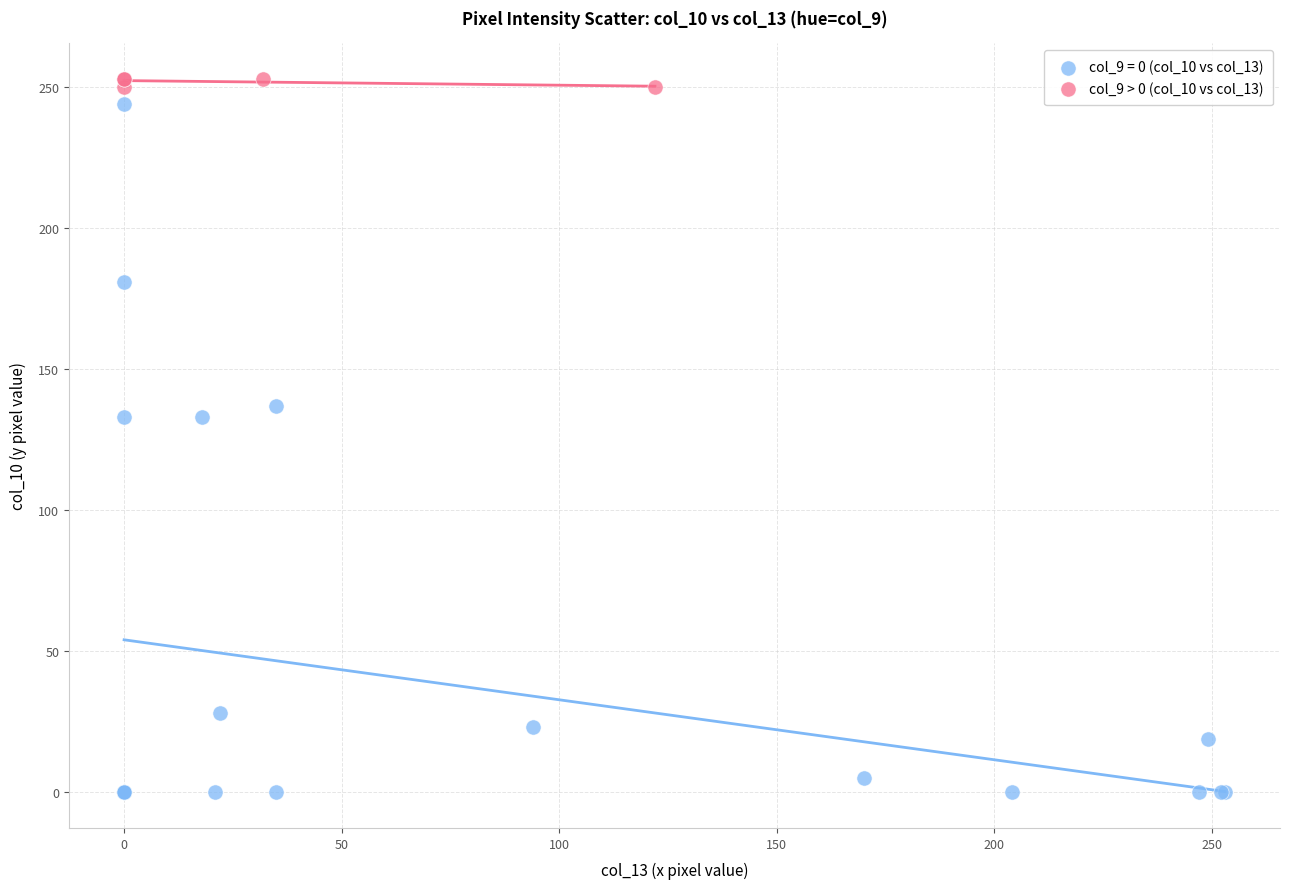

Which series contains the lowest Y value?

col_9 = 0 (col_10 vs col_13)